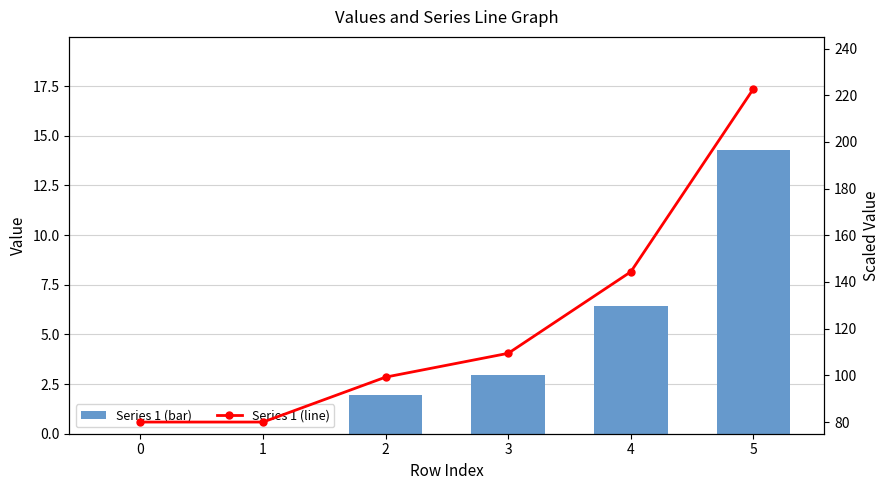

Where is Series Line nearest to the value 151?

4